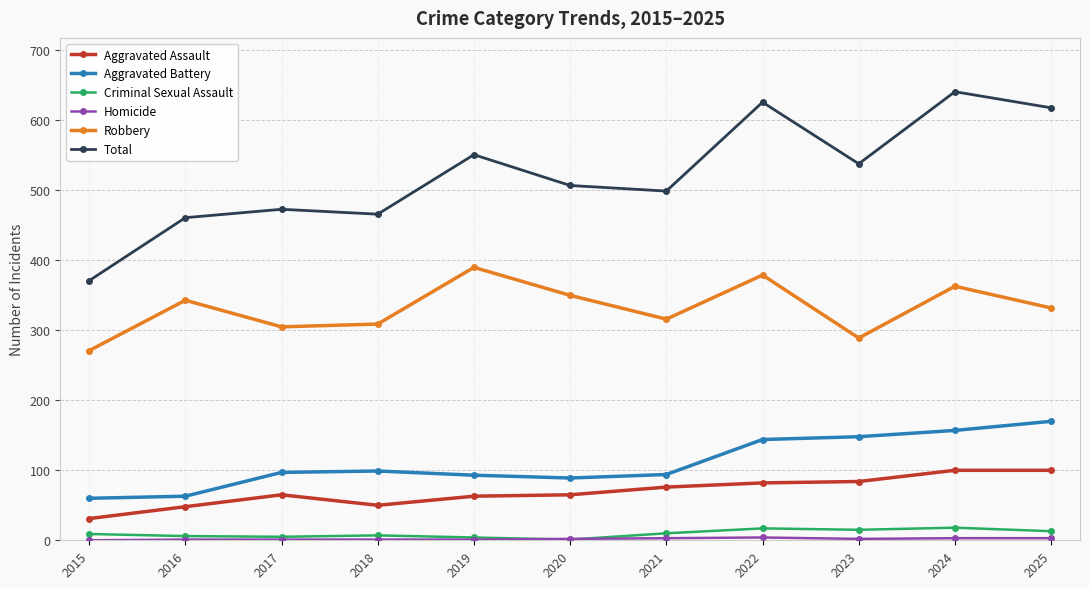

Which series has the largest range (max minus min)?

Total